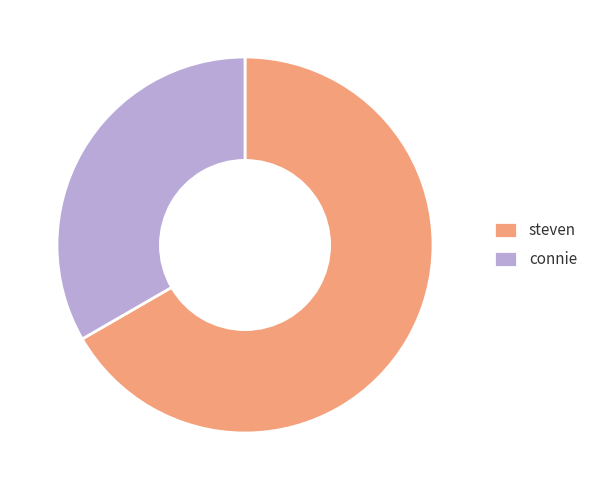

Is the sum of connie and steven greater than half?

Yes